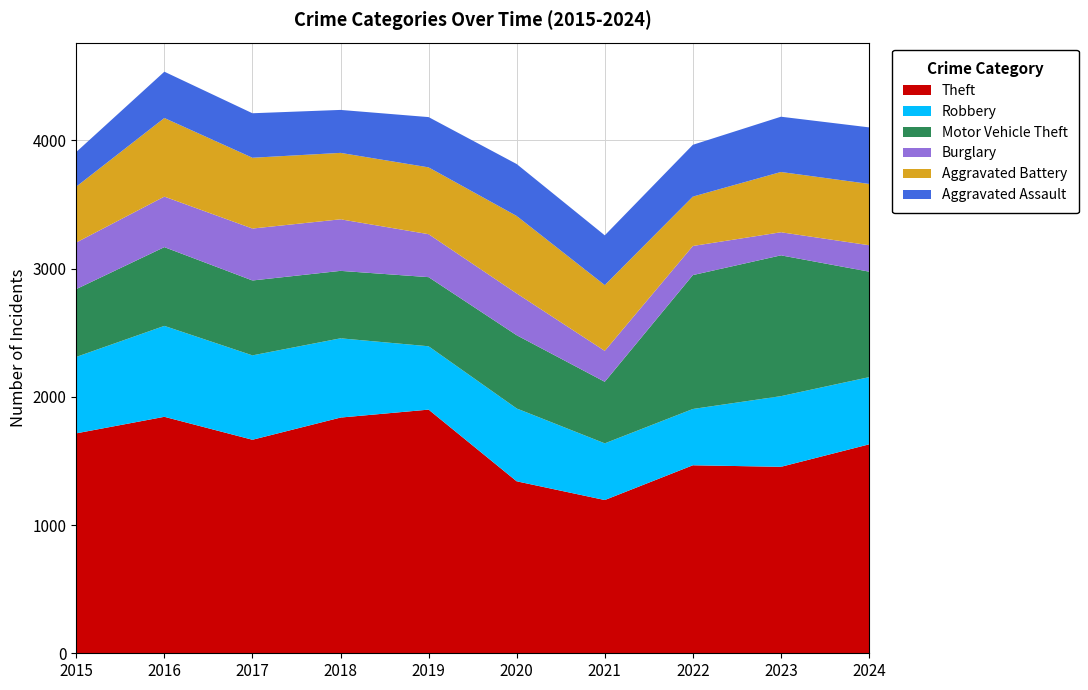

Reading right to left, transcribe all the data shown in this chart.

Theft: 2024=1629	2023=1454	2022=1466	2021=1195	2020=1341	2019=1900	2018=1838	2017=1665	2016=1844	2015=1715
Robbery: 2024=524	2023=551	2022=439	2021=442	2020=568	2019=494	2018=618	2017=658	2016=709	2015=596
Motor Vehicle Theft: 2024=823	2023=1098	2022=1044	2021=480	2020=571	2019=539	2018=526	2017=584	2016=614	2015=529
Burglary: 2024=206	2023=180	2022=227	2021=241	2020=326	2019=335	2018=402	2017=405	2016=394	2015=363
Aggravated Battery: 2024=478	2023=470	2022=385	2021=513	2020=604	2019=521	2018=518	2017=552	2016=613	2015=436
Aggravated Assault: 2024=441	2023=431	2022=404	2021=388	2020=405	2019=392	2018=335	2017=347	2016=361	2015=270